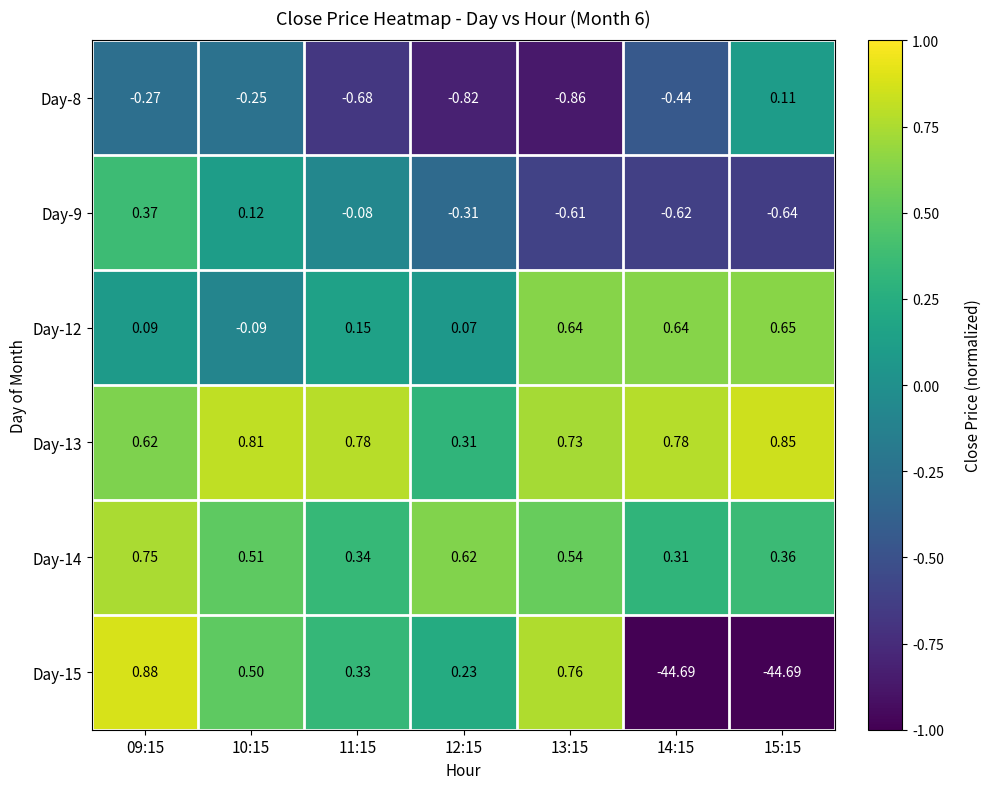

How many categories are shown in the chart?

7